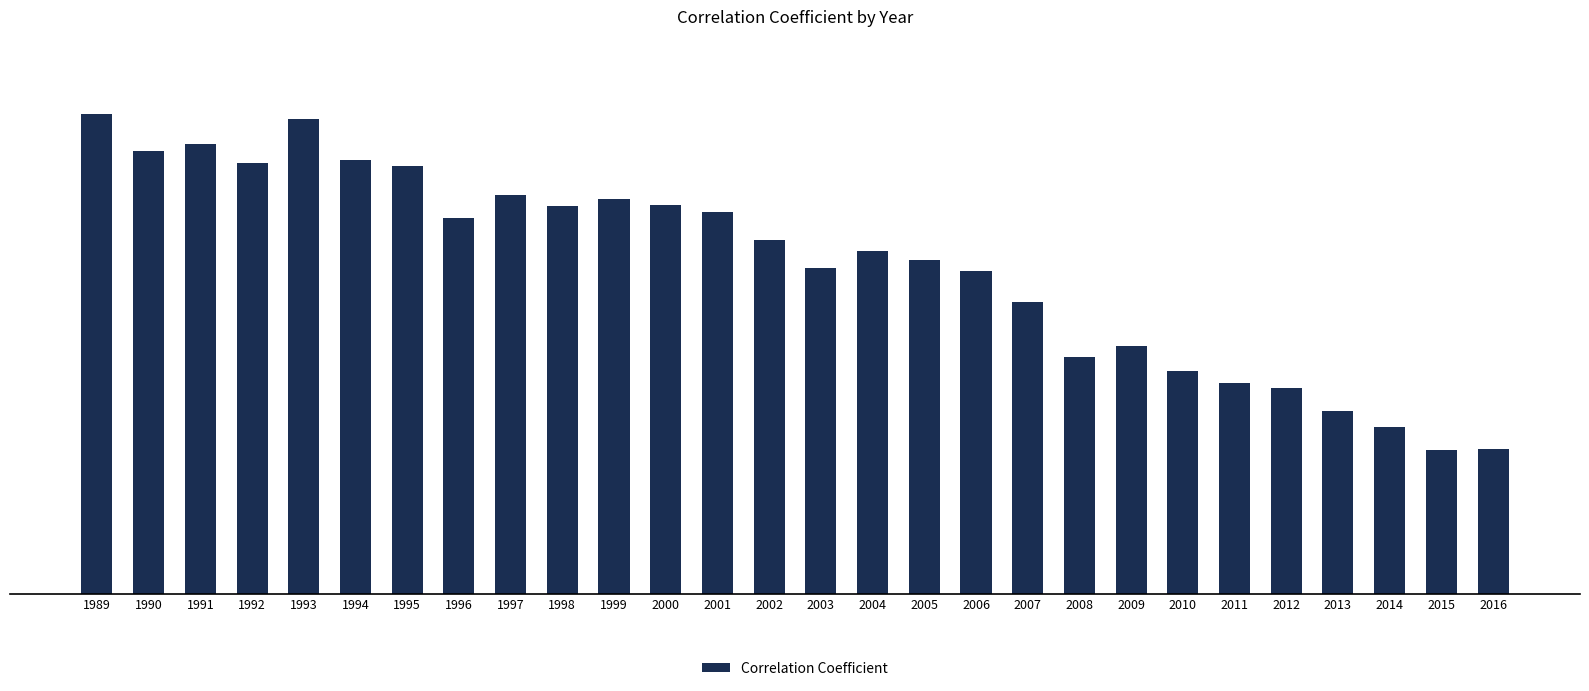

Rank the categories by value from lowest to highest.

2015, 2016, 2014, 2013, 2012, 2011, 2010, 2008, 2009, 2007, 2006, 2003, 2005, 2004, 2002, 1996, 2001, 1998, 2000, 1999, 1997, 1995, 1992, 1994, 1990, 1991, 1993, 1989